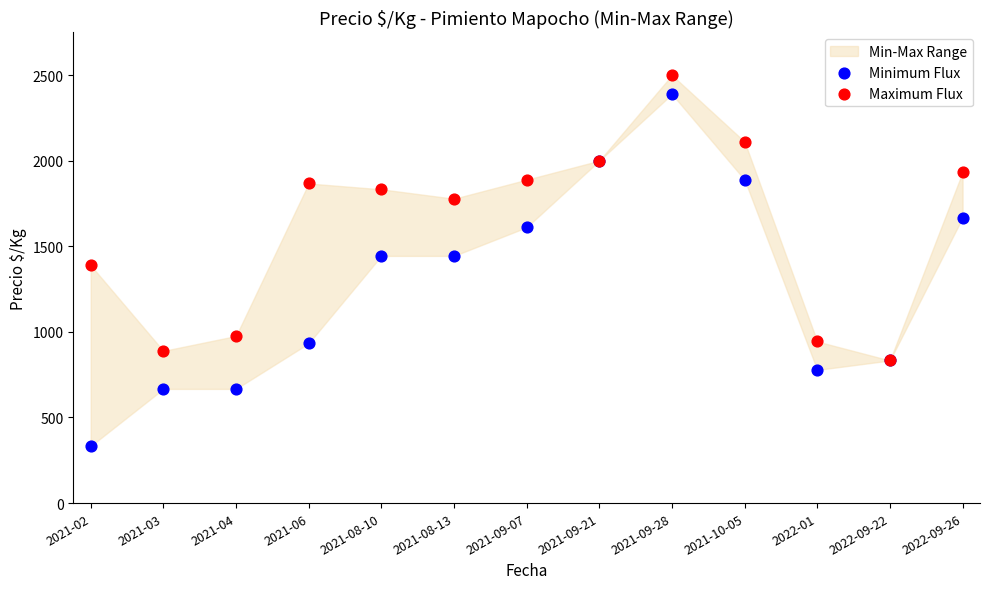

Which series has the widest spread of Y values?

Minimum Flux